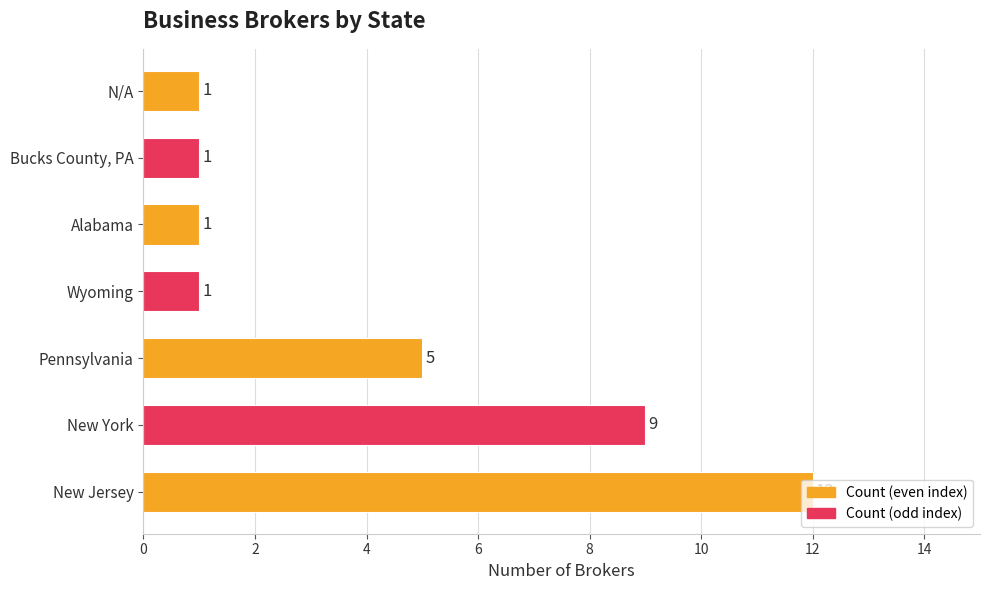

What is the change in value from New York to Alabama?

-8